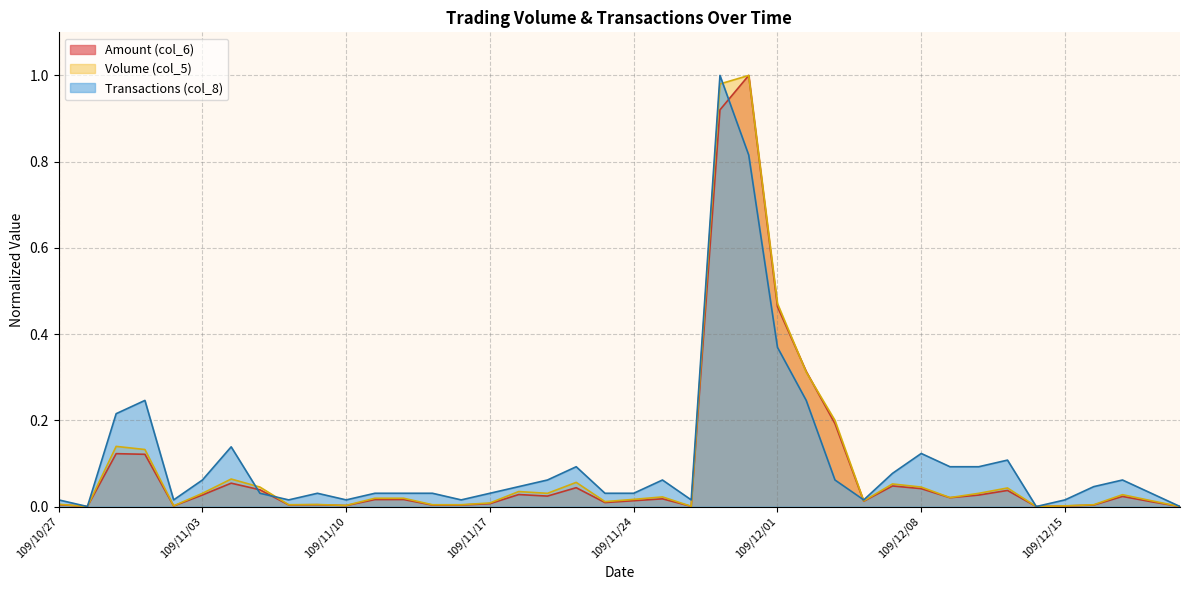

Which category has the highest value in the Volume (col_5) series?

109/11/30